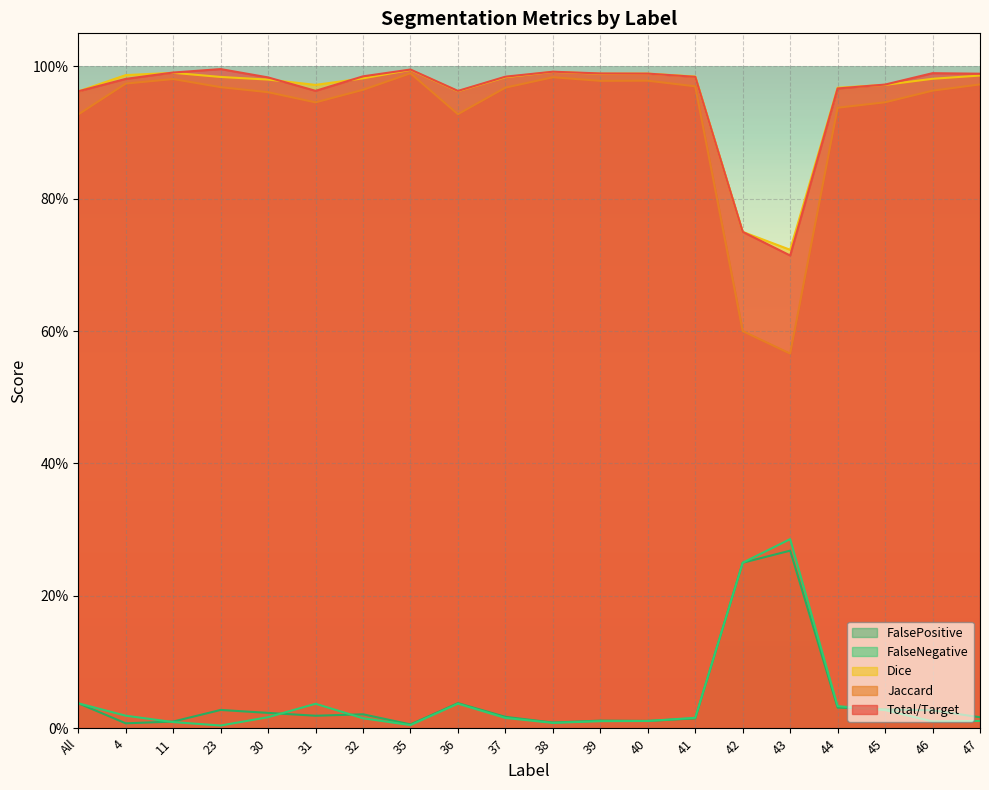

At which category is the sum across all series the highest?

35